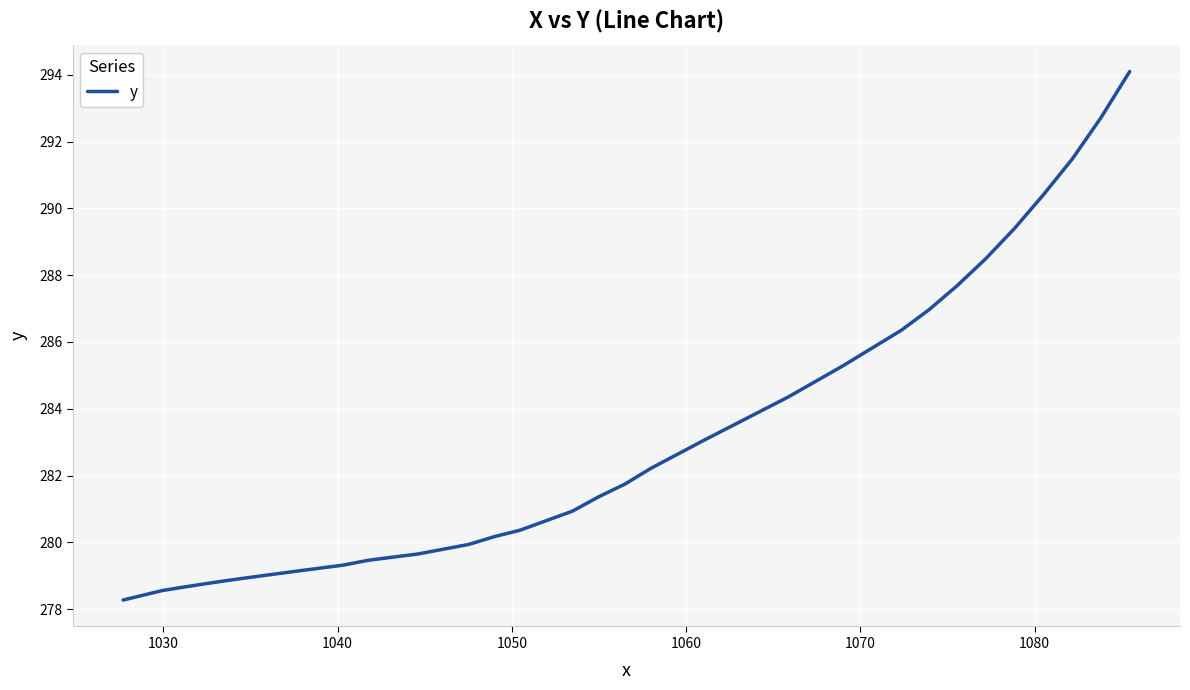

What is the maximum value shown in the chart?

294.1